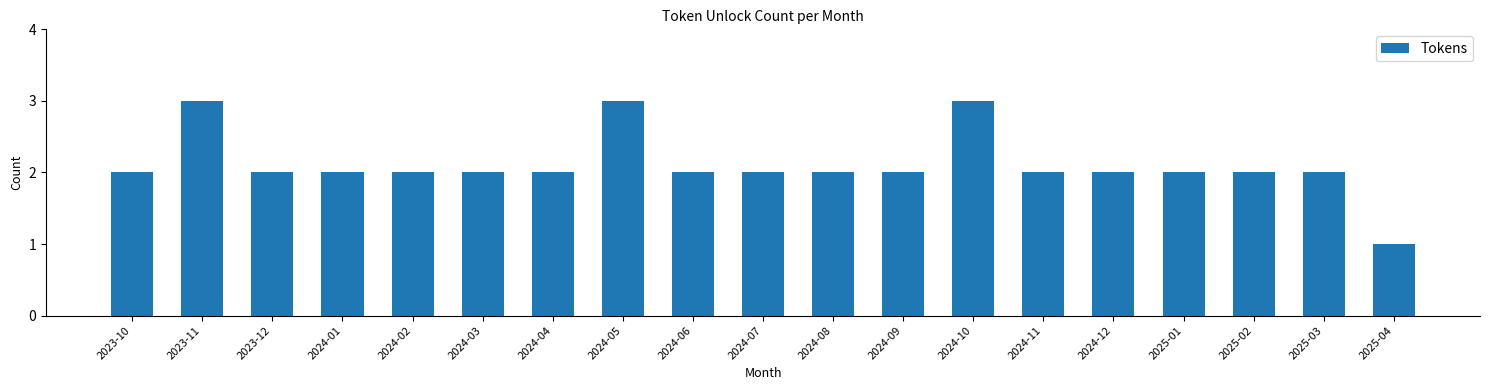

Reading left to right, what are all the values shown in this chart?

2023-10=2	2023-11=3	2023-12=2	2024-01=2	2024-02=2	2024-03=2	2024-04=2	2024-05=3	2024-06=2	2024-07=2	2024-08=2	2024-09=2	2024-10=3	2024-11=2	2024-12=2	2025-01=2	2025-02=2	2025-03=2	2025-04=1